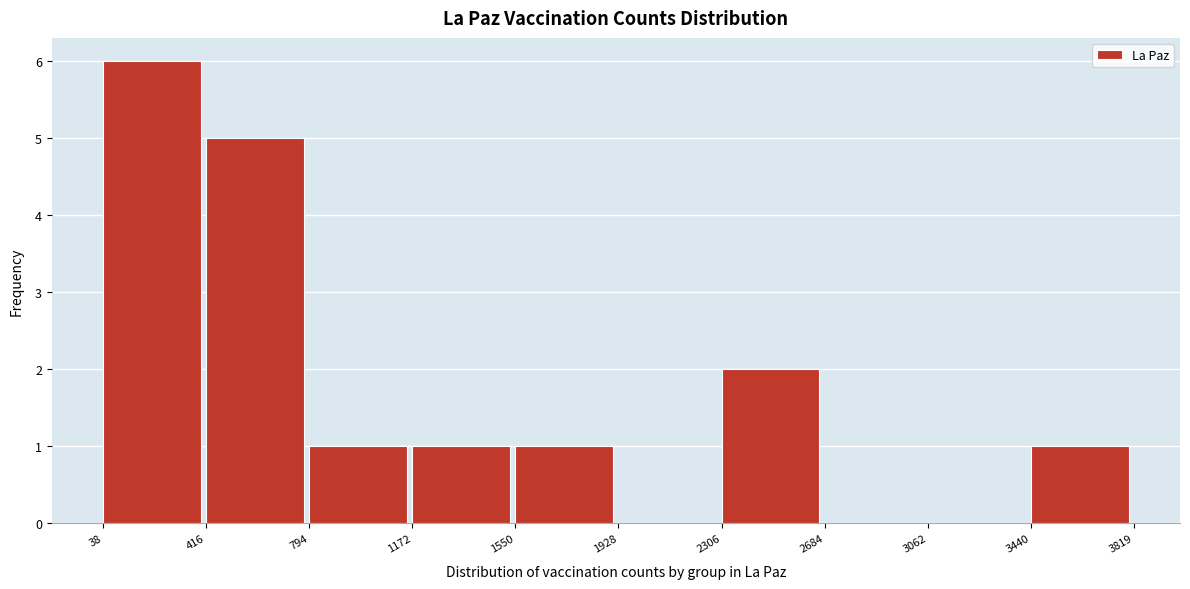

How tall is the bar that spans 38 to 416 on the x-axis? The values are not printed on the chart, so give them approximately, as read against the axis.

6